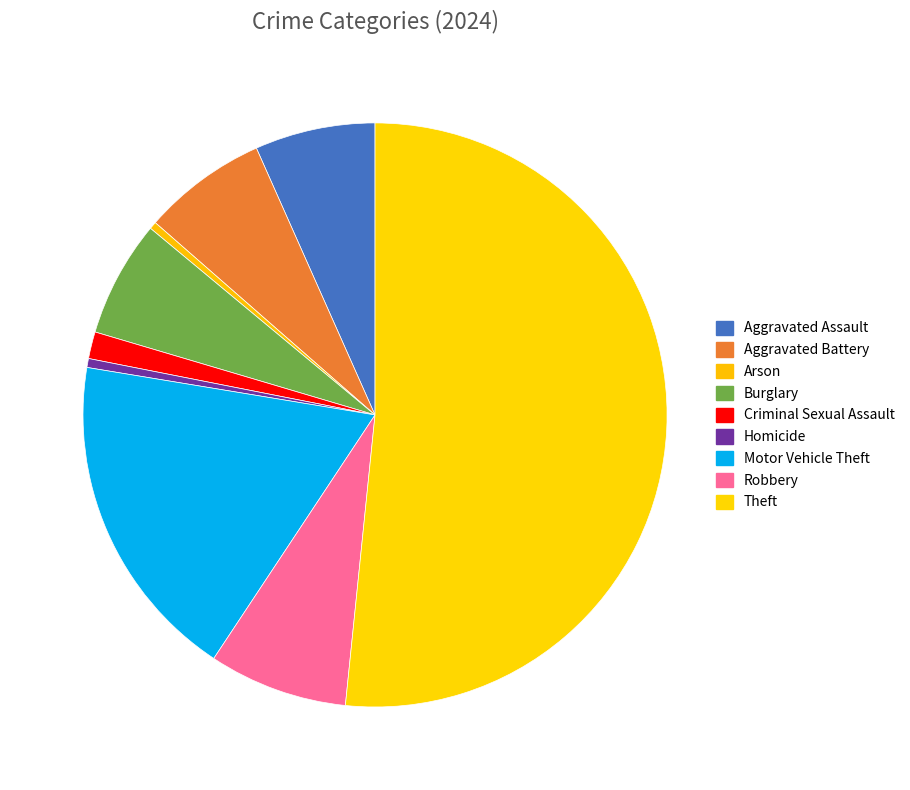

Combined, do Motor Vehicle Theft and Aggravated Assault account for over 50%?

No